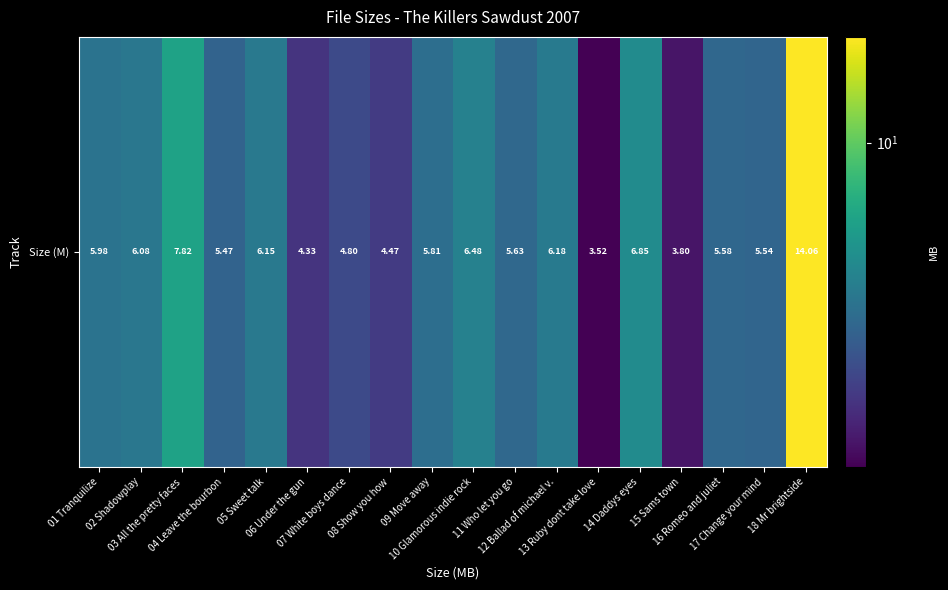

Rank the categories by value from highest to lowest.

18 Mr brightside, 03 All the pretty faces, 14 Daddys eyes, 10 Glamorous indie rock, 12 Ballad of michael v., 05 Sweet talk, 02 Shadowplay, 01 Tranquilize, 09 Move away, 11 Who let you go, 16 Romeo and juliet, 17 Change your mind, 04 Leave the bourbon, 07 White boys dance, 08 Show you how, 06 Under the gun, 15 Sams town, 13 Ruby dont take love